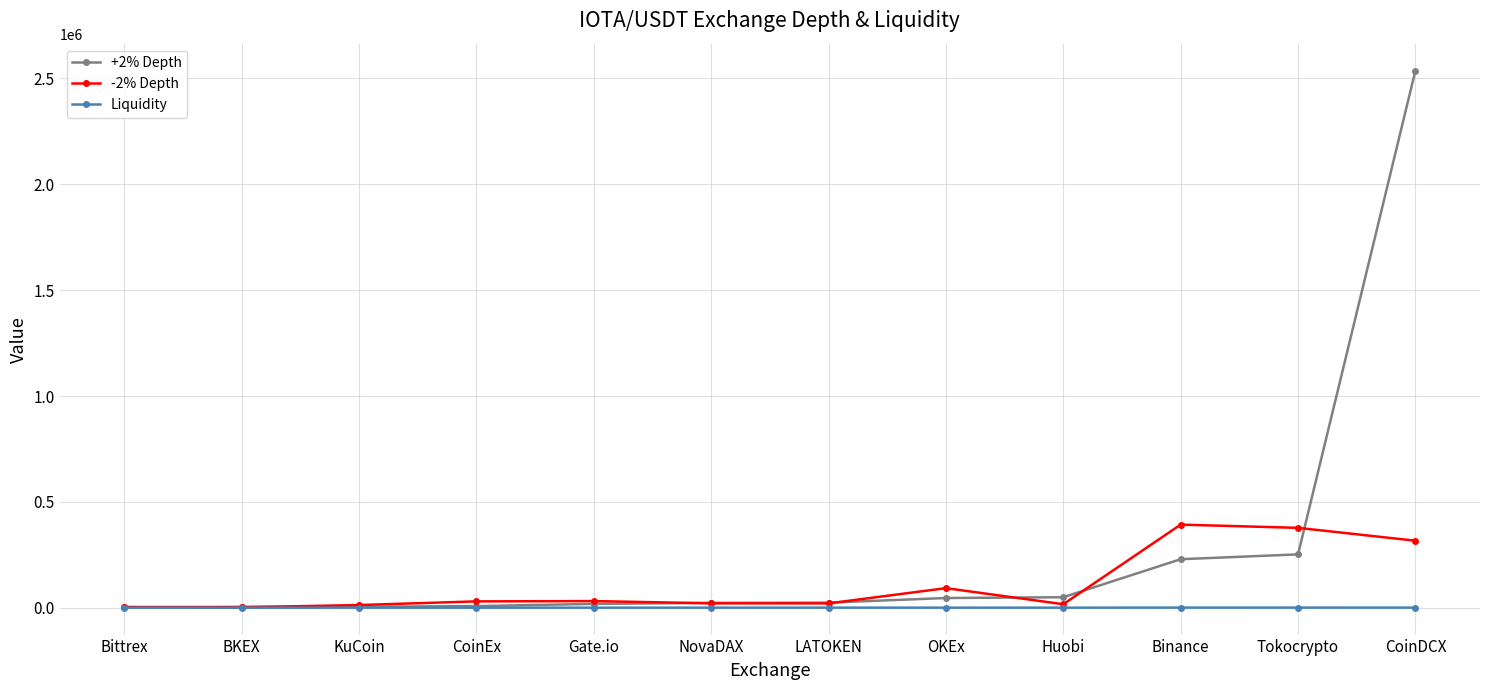

The -2% Depth series shows 522614.3 at CoinDCX. True or false?

False